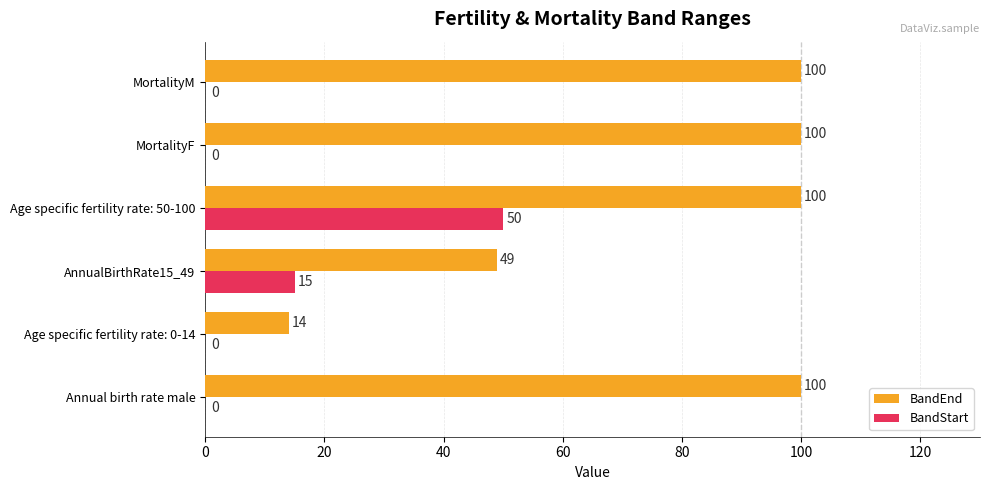

At which category is the sum across all series the highest?

Age specific fertility rate: 50-100